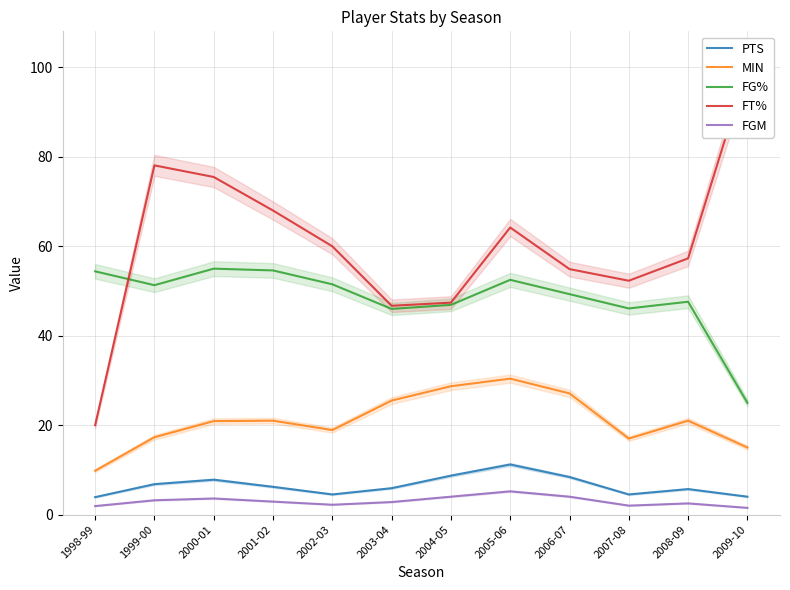

What is the greatest value displayed?

100.0